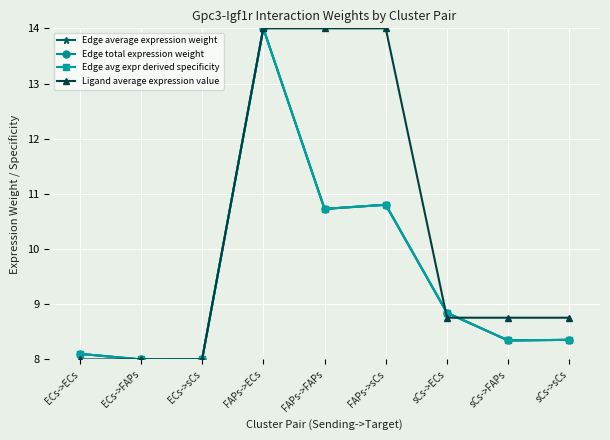

What is the value of the Edge avg expr derived specificity point at the 9th from the left?

8.4